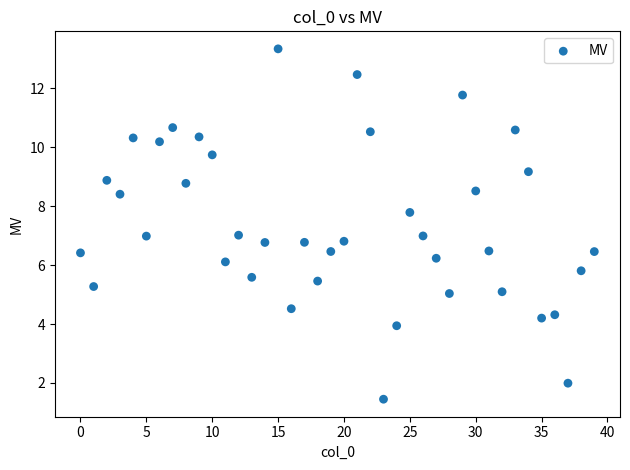

What is the range of Y values (max minus min)?

11.9